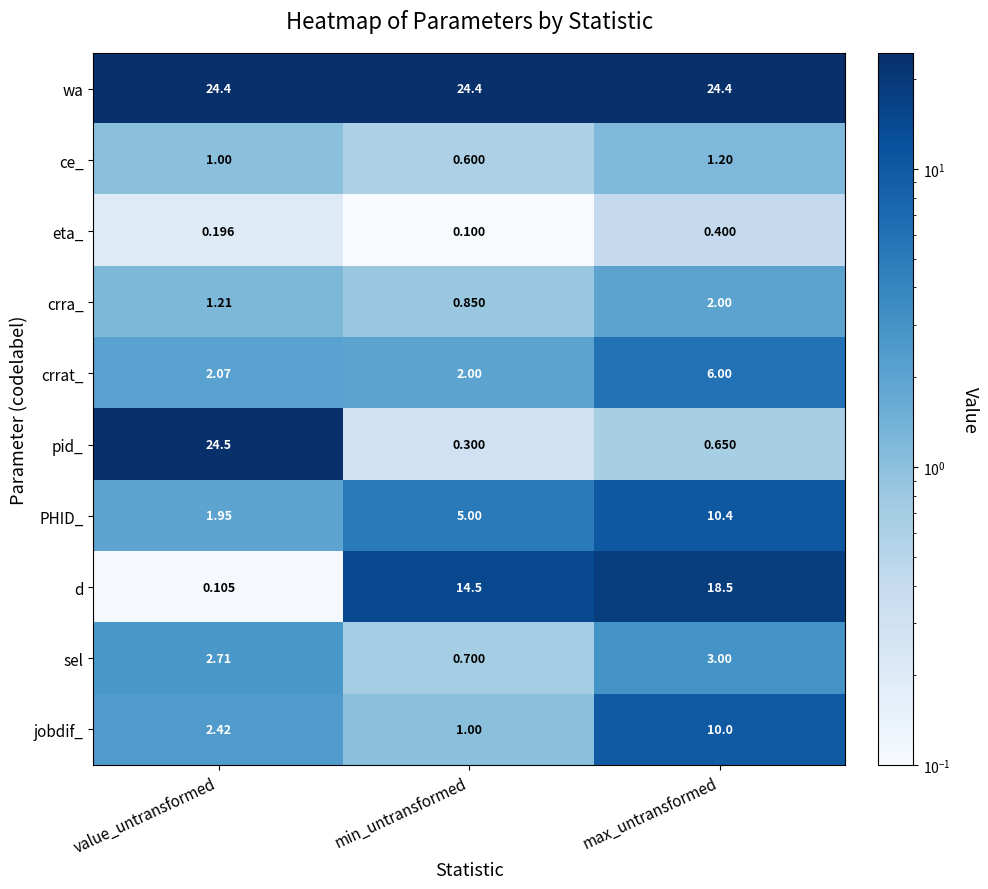

At which category is the sum across all series the highest?

max_untransformed